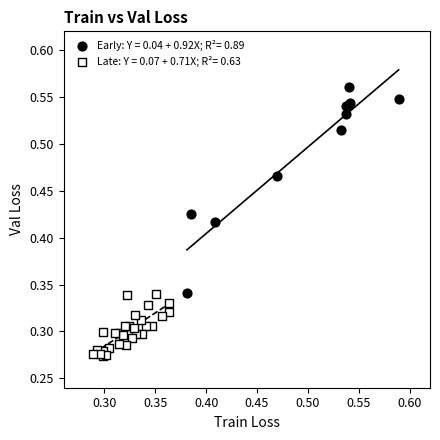

Which series has the widest spread of Y values?

Early: Y = 0.04 + 0.92X; R²= 0.89